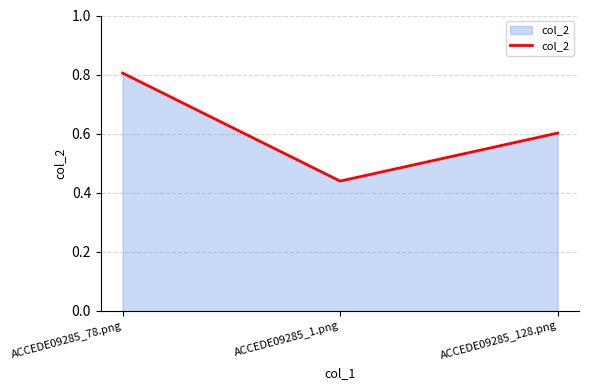

Rank the categories by value from lowest to highest.

ACCEDE09285_1.png, ACCEDE09285_128.png, ACCEDE09285_78.png